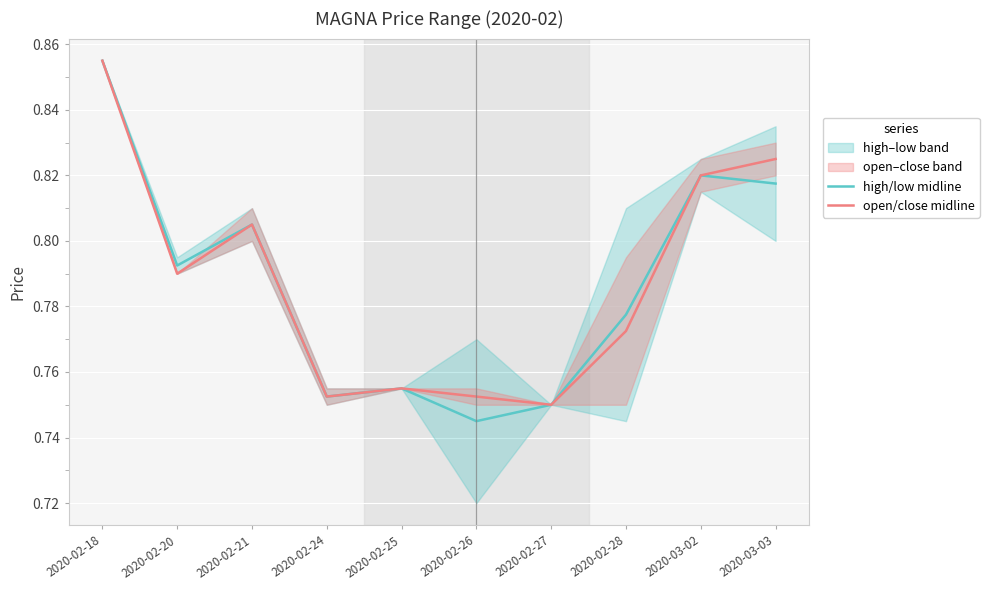

Between 2020-02-24 and 2020-02-26, which series saw the biggest shift?

high/low midline